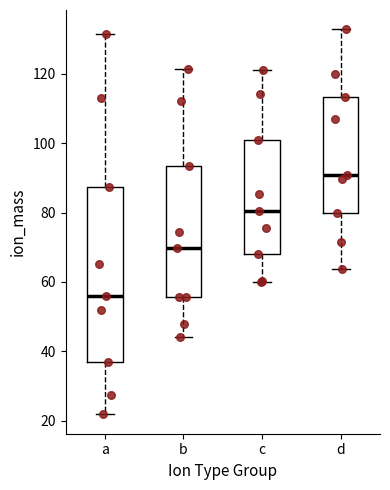

Which box is the tallest, from its lower edge to its upper edge?

a